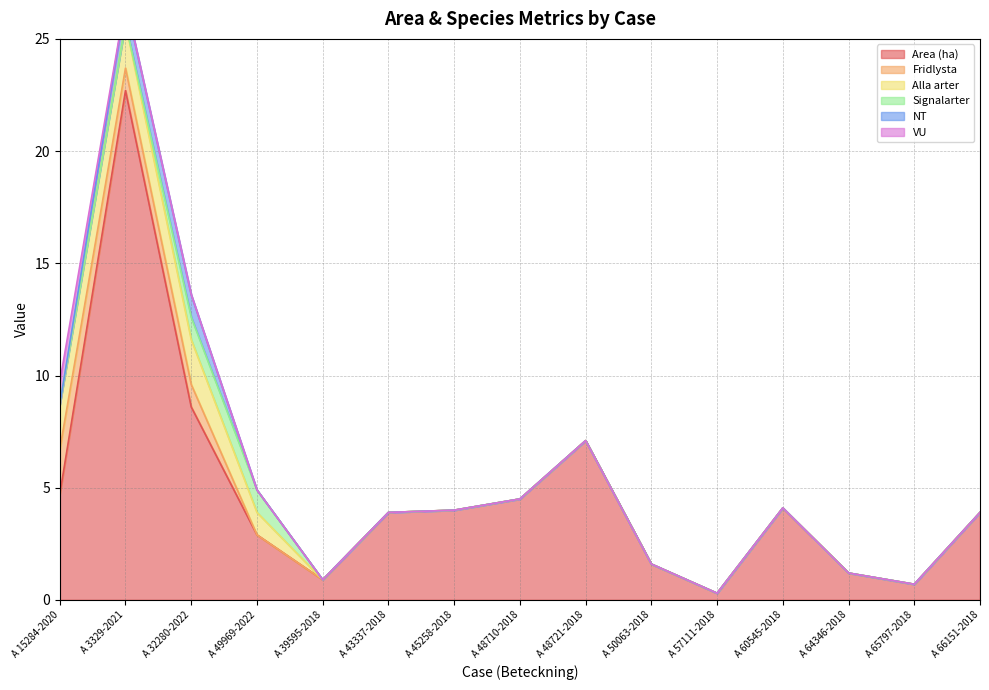

Between A 57111-2018 and A 50063-2018, which is larger?

A 50063-2018